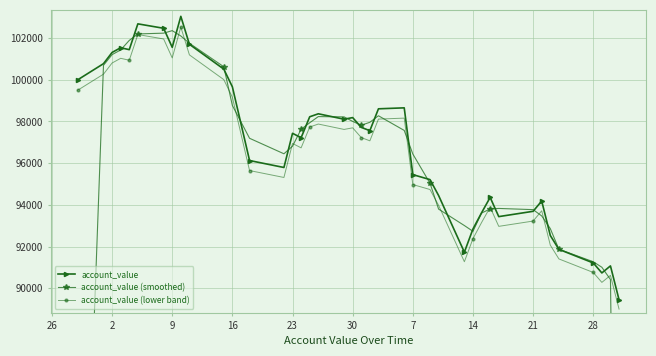

Reading right to left, extract all data points from this chart.

account_value: 89444.9	91069.6	90732.6	91211.2	91864.1	92528.9	94184.9	93690.1	93434.9	94356.6	93618.5	92842.2	91728.6	94447.6	95211.4	95450.3	98654.7	98608.4	97560.5	97716.6	98186.5	98109.7	98369.4	98226.3	97221.6	97432.9	95792.6	96126.0	99663.9	100512.7	101705.4	103046.6	101559.1	102473.2	102685.6	101447.1	101540.0	101312.9	100774.5	100000.0
account_value (smoothed): 60171.5	90415.7	91004.5	91269.3	91868.1	92859.3	93467.9	93770.0	93827.2	93803.3	93605.8	92729.8	93006.1	93795.8	95036.4	96438.8	97571.1	98274.5	97961.8	97821.2	98004.3	98221.9	98235.1	97939.1	97627.0	96815.7	96450.5	97194.2	98767.6	100627.3	101754.9	102103.7	102359.6	102239.3	102201.9	101890.9	101433.3	101209.1	100695.8	66924.8
account_value (lower band): 88997.7	90614.2	90279.0	90755.2	91404.7	92066.2	93714.0	93221.6	92967.8	93884.8	93150.4	92378.0	91270.0	93975.3	94735.3	94973.1	98161.5	98115.3	97072.7	97228.0	97695.6	97619.2	97877.5	97735.2	96735.5	96945.8	95313.6	95645.4	99165.6	100010.2	101196.8	102531.4	101051.3	101960.8	102172.2	100939.9	101032.3	100806.3	100270.6	99500.0